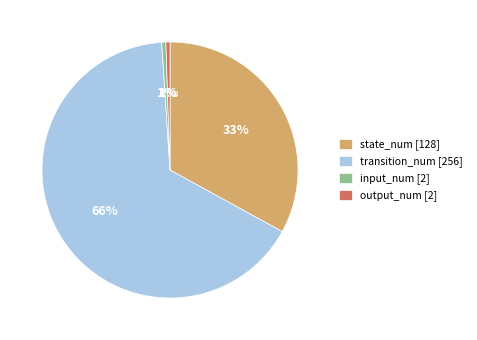

What is the largest slice in the pie chart?

transition_num [256]